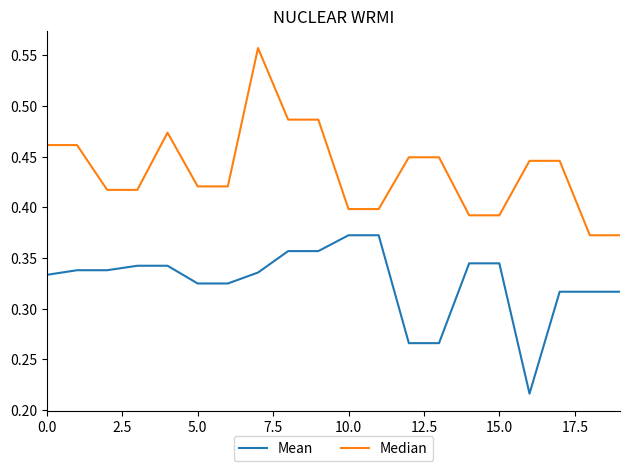

Rank the series by their maximum value, from highest to lowest.

Median, Mean